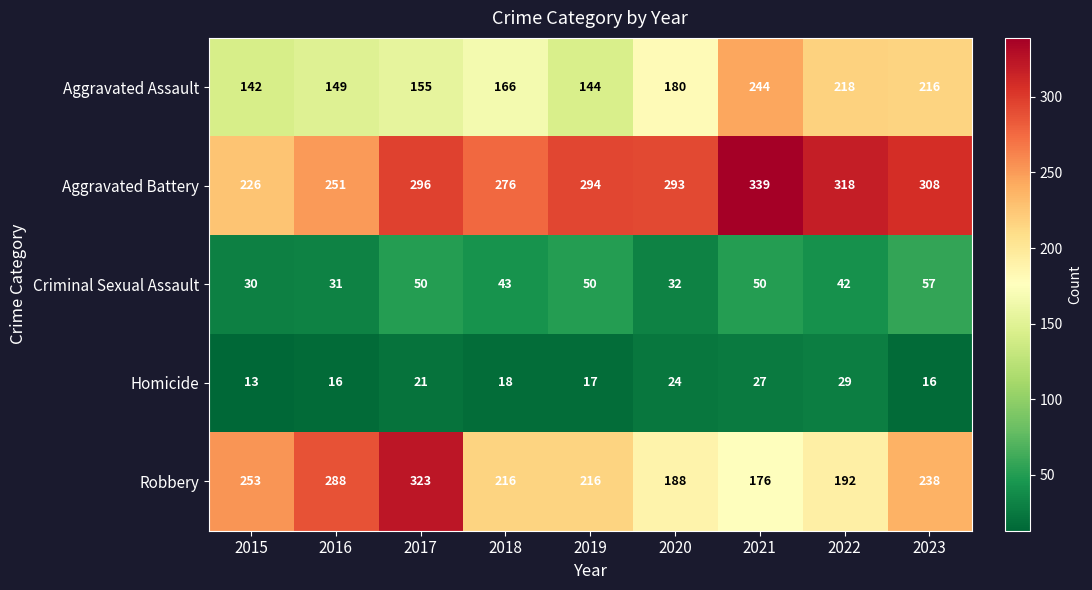

Which series has the widest spread of values?

Robbery